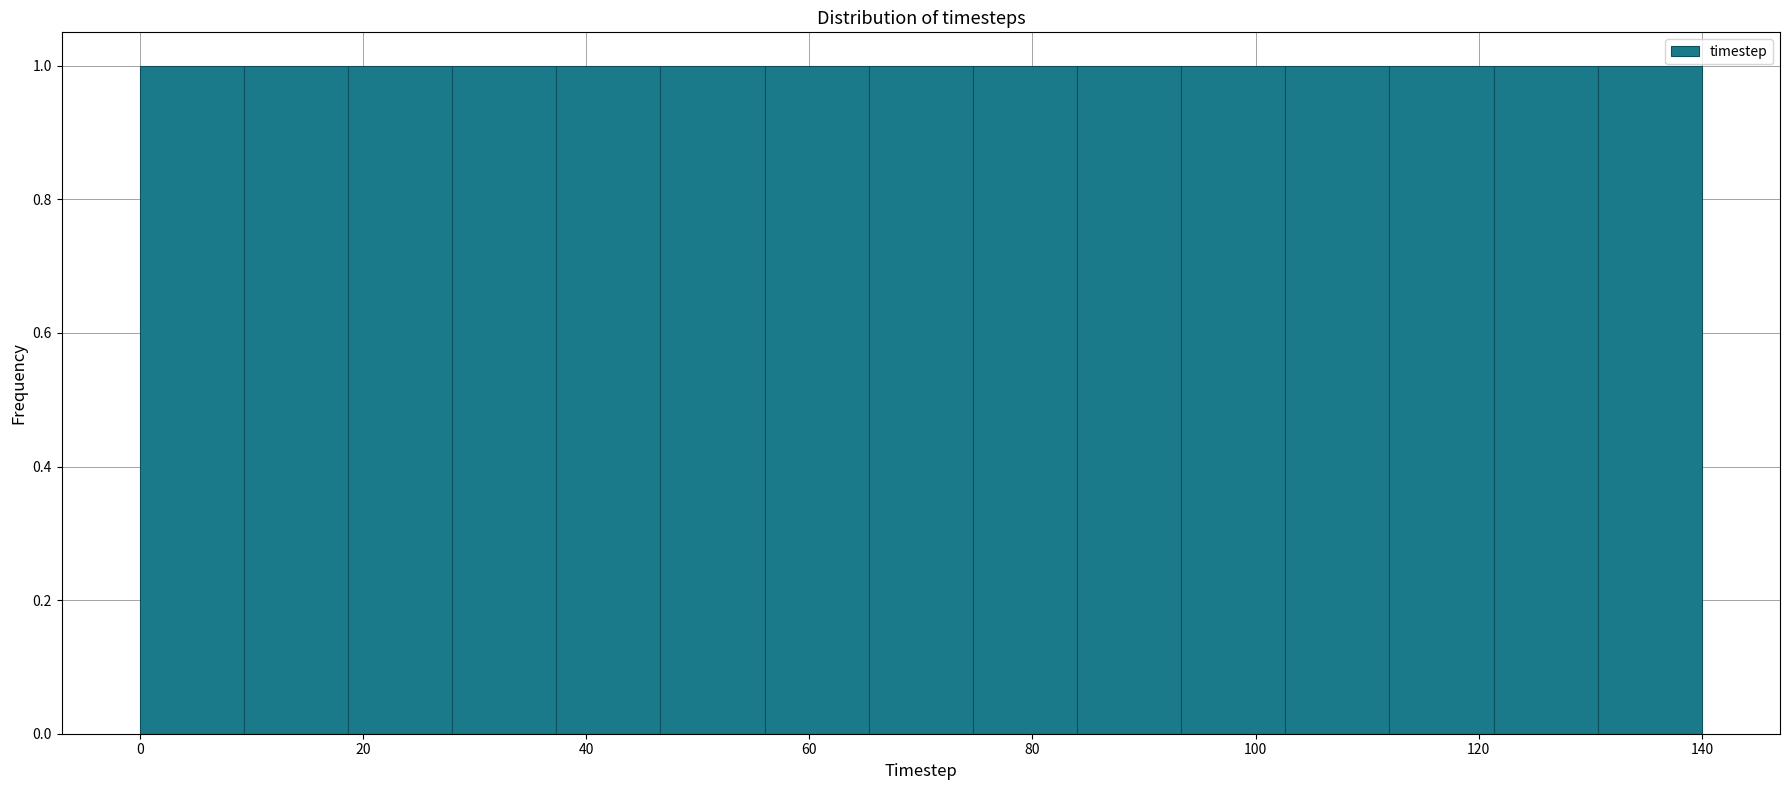

What is the height of the bar covering 18 to 28 on the x-axis? Neither the bar edges nor the heights are printed on the chart, so give them approximately, as read against the axes.

1